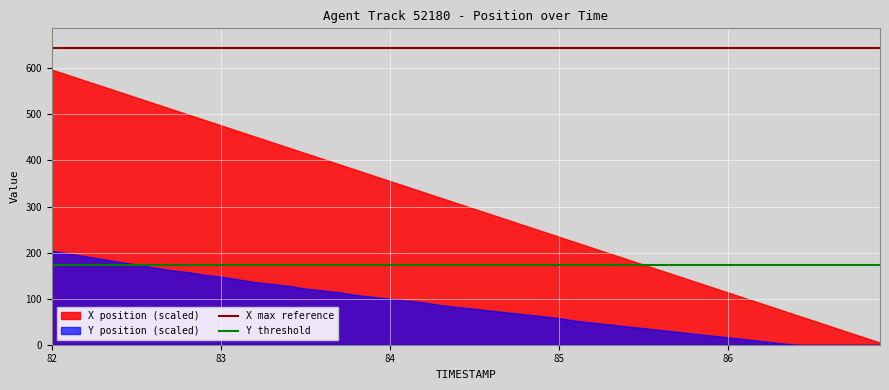

How many lines are shown in the chart?

2